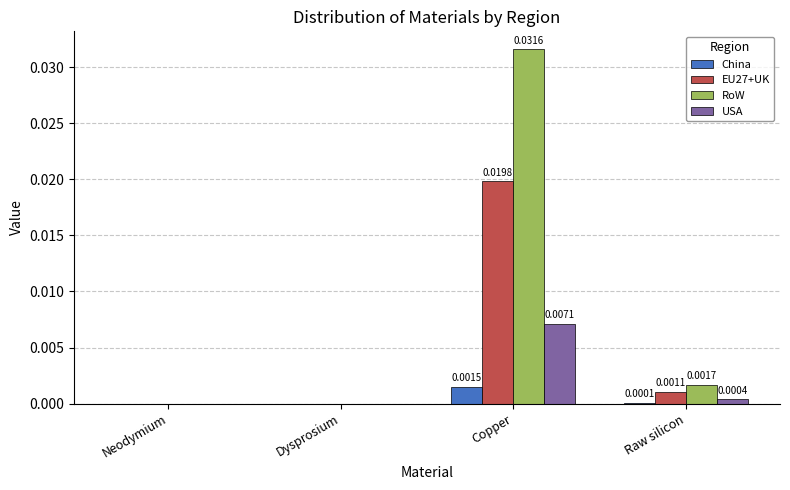

At which label does RoW reach its peak?

Copper